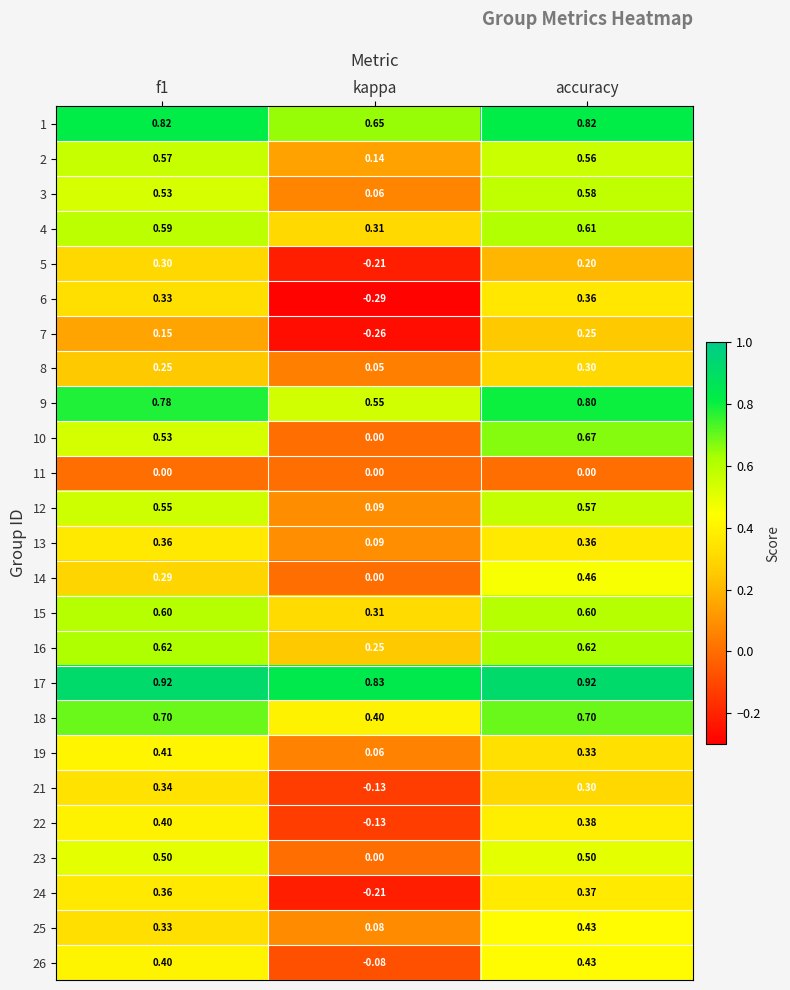

Which category has the lowest value across all series?

kappa